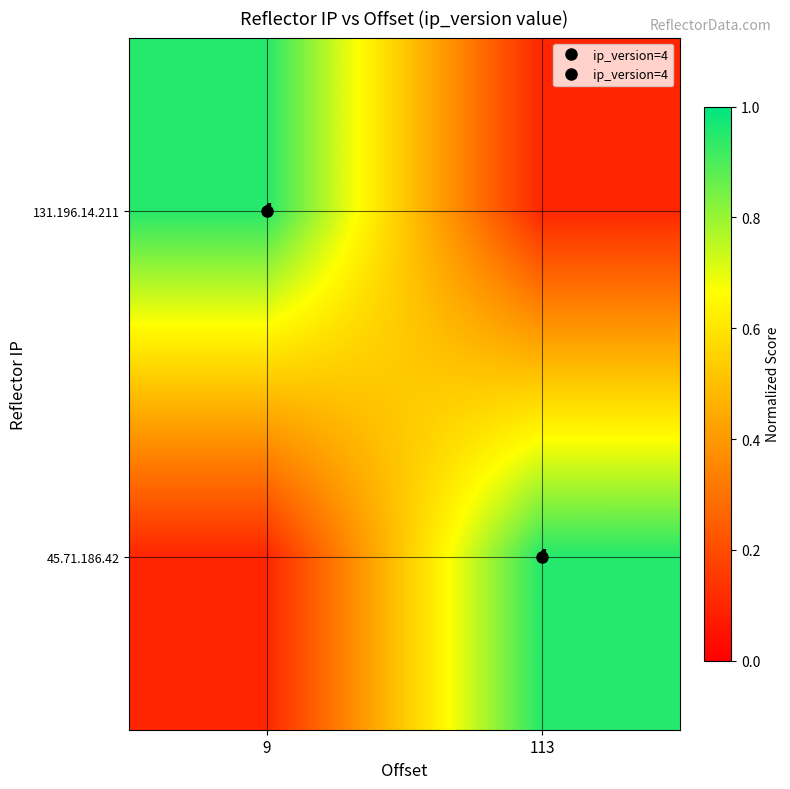

Which has a higher value, 9 or 113?

9